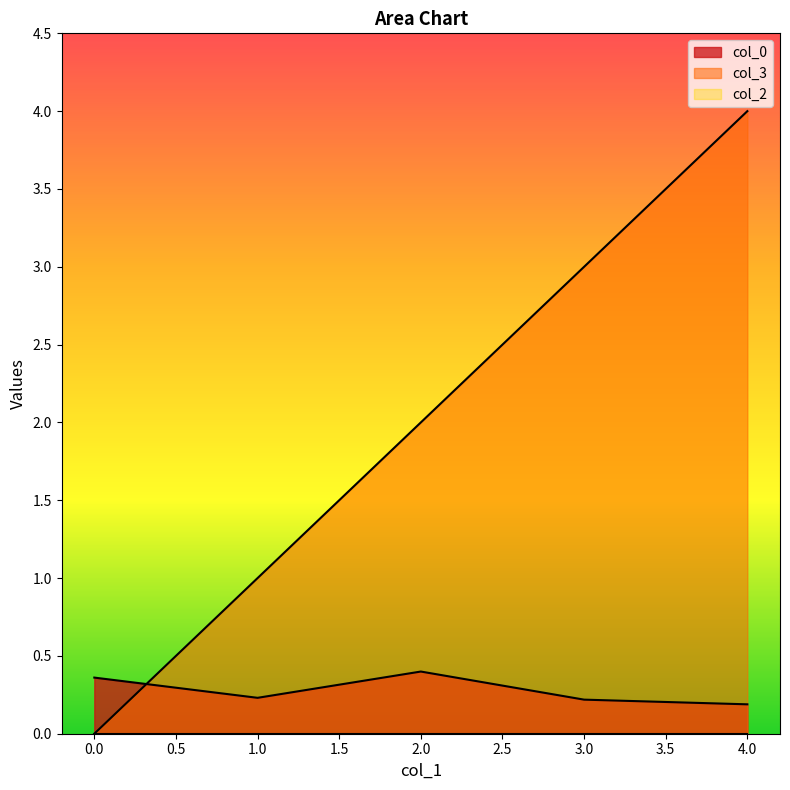

At which category is the sum across all series the highest?

4.0